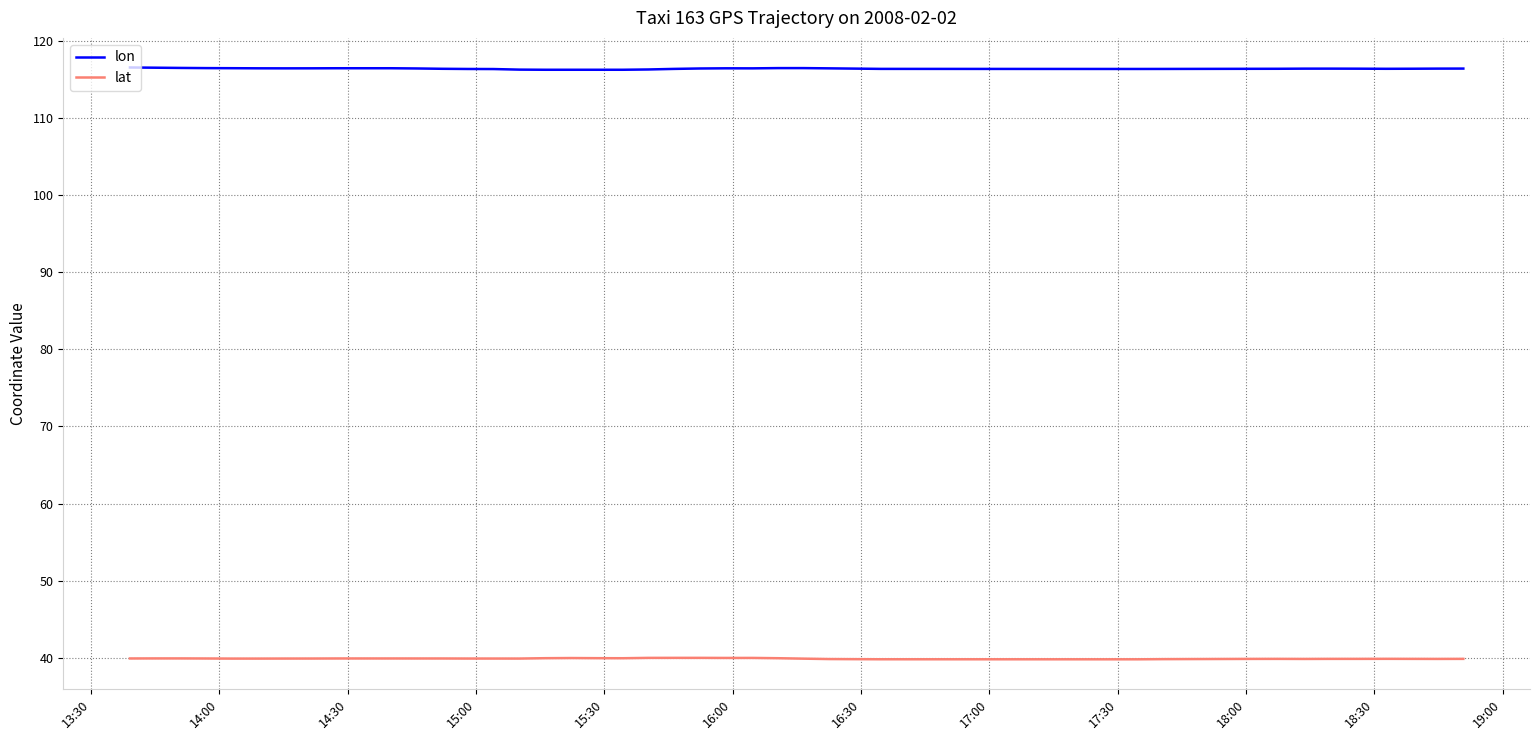

Reading left to right, extract all data points from this chart.

lon: 116.6	116.5	116.5	116.5	116.5	116.5	116.5	116.5	116.5	116.5	116.4	116.4	116.4	116.4	116.3	116.3	116.3	116.3	116.3	116.3	116.4	116.4	116.5	116.5	116.5	116.5	116.5	116.4	116.4	116.4	116.4	116.4	116.4	116.4	116.4	116.4	116.4	116.4	116.4	116.4
lat: 39.9	39.9	39.9	39.9	39.9	39.9	39.9	39.9	39.9	39.9	39.9	39.9	39.9	39.9	39.9	39.9	40.0	39.9	39.9	40.0	40.0	40.0	40.0	40.0	39.9	39.9	39.8	39.8	39.8	39.8	39.9	39.9	39.9	39.8	39.9	39.9	39.9	39.9	39.8	39.9